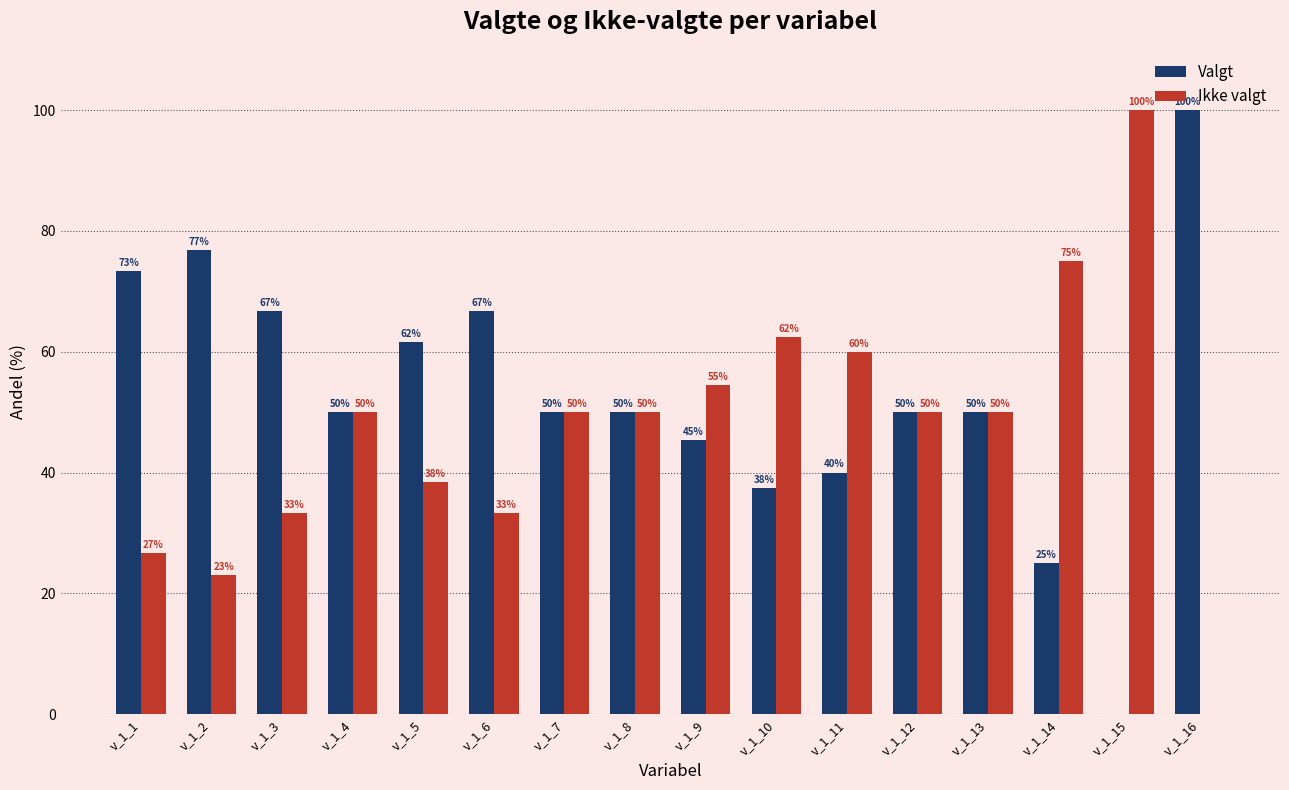

What are all the series names shown in the legend?

Valgt, Ikke valgt